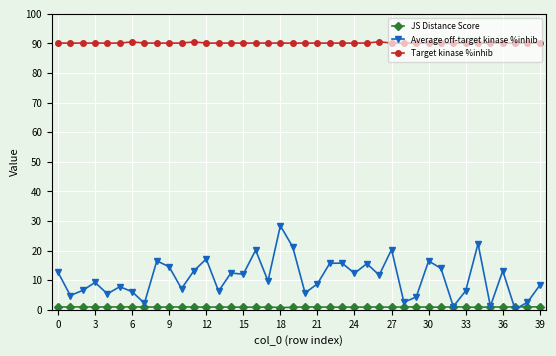

How many Target kinase %inhib values are between 90 and 91?

40